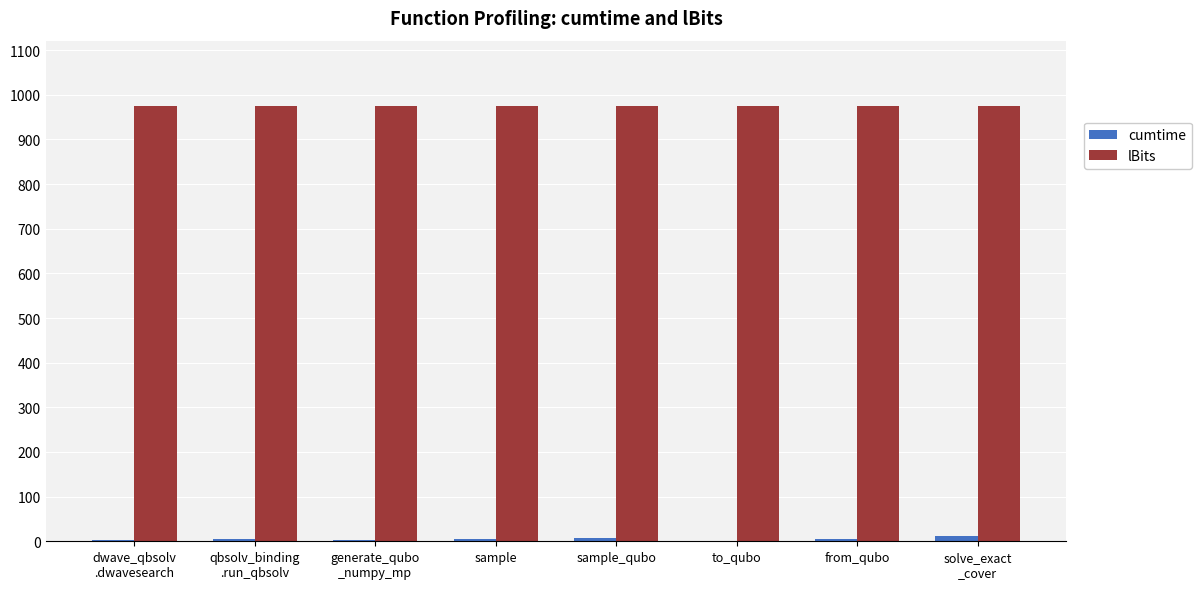

Count the number of categories in the chart.

8